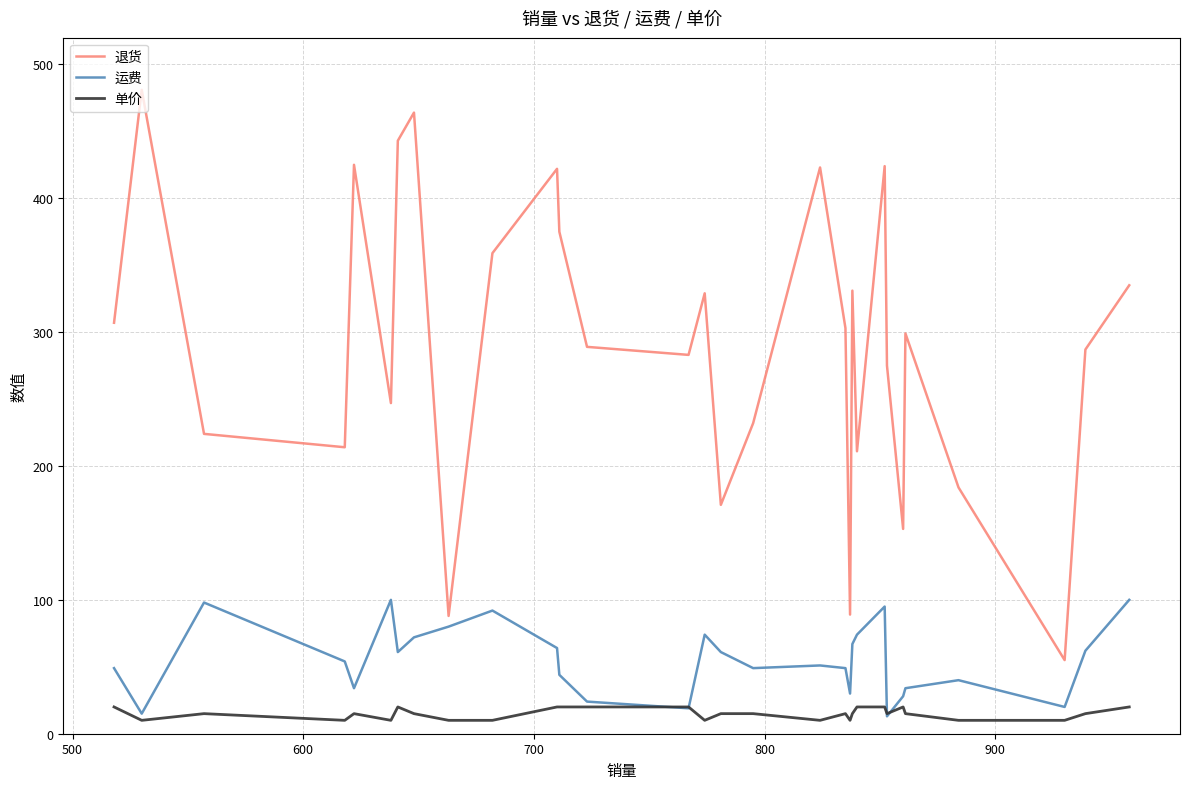

True or false: 退货 has more than 2 points higher than both neighbors.

True